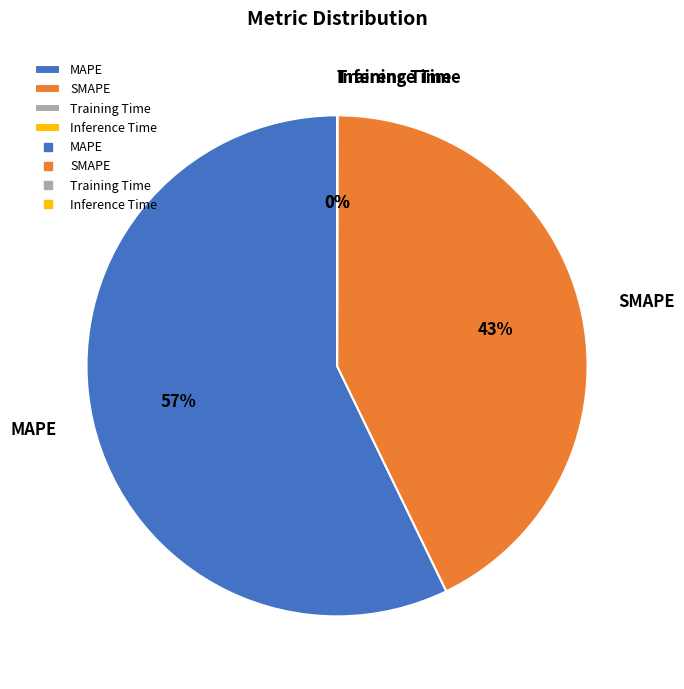

Is it true that MAPE is 50% of the pie?

False